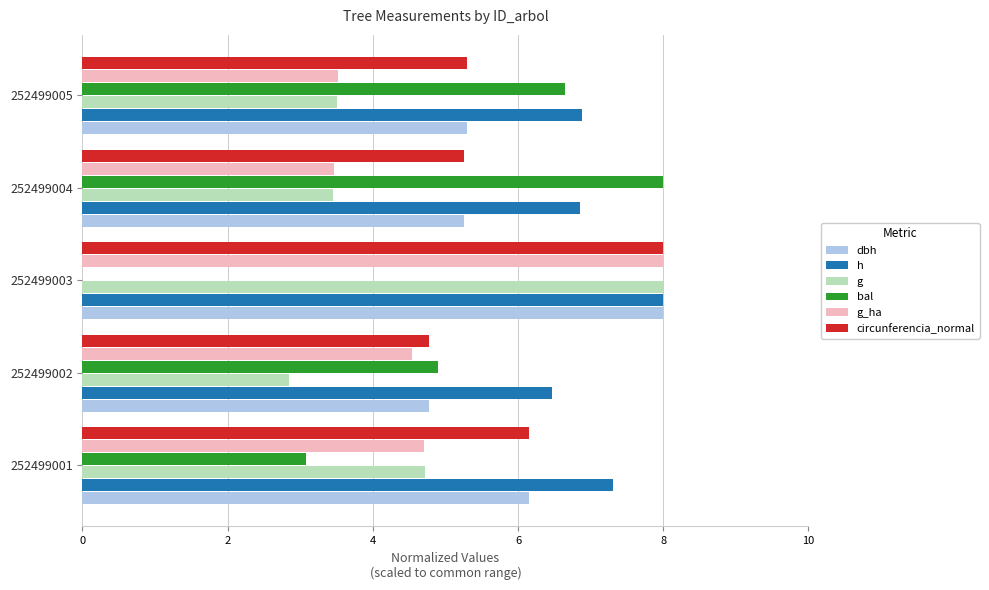

What is the sum of the g_ha values at 252499005 and 252499001?

8.2